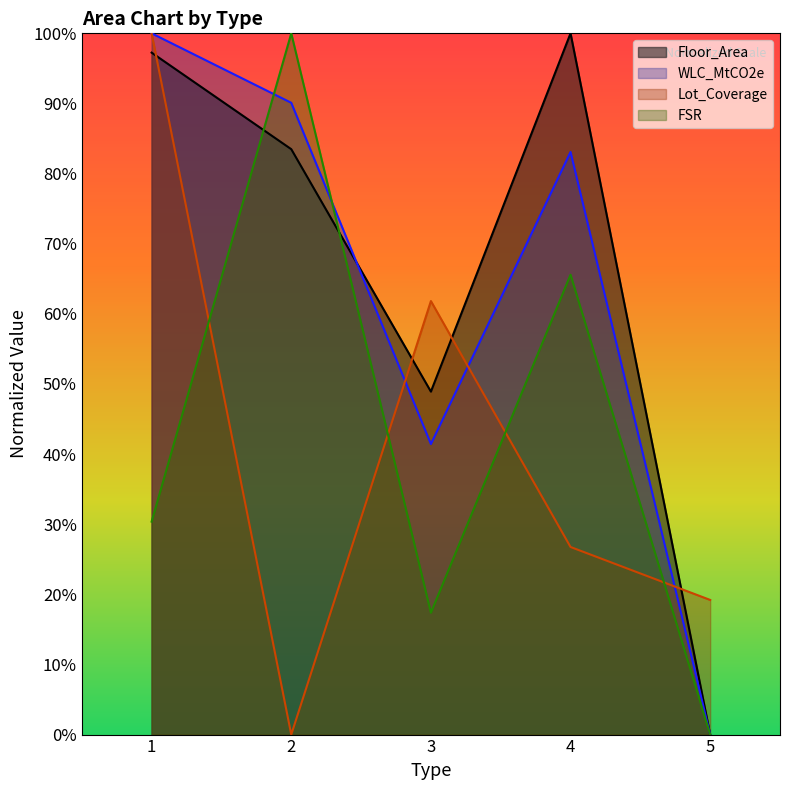

Reading right to left, transcribe all the data shown in this chart.

Floor_Area: 5=0.0	4=100.0	3=48.9	2=83.5	1=97.2
WLC_MtCO2e: 5=0.0	4=83.1	3=41.4	2=90.1	1=100.0
Lot_Coverage: 5=19.2	4=26.8	3=61.8	2=0.0	1=100.0
FSR: 5=0.0	4=65.6	3=17.4	2=100.0	1=30.4